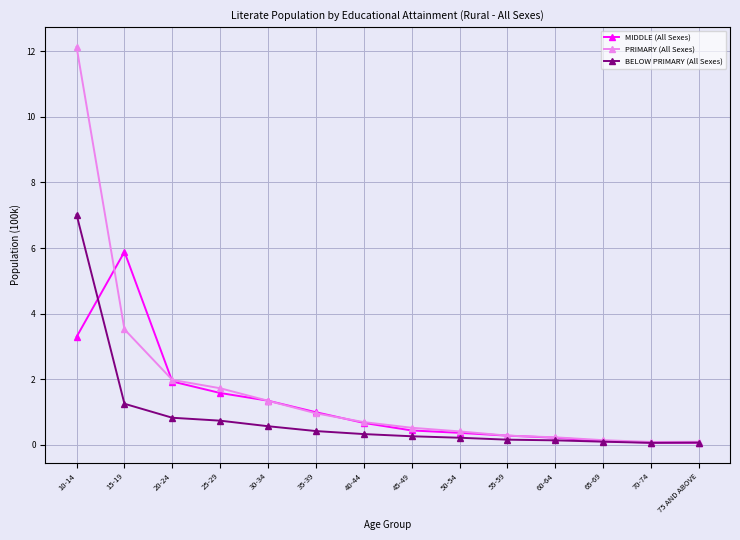

Which label corresponds to the largest value in the chart?

10-14